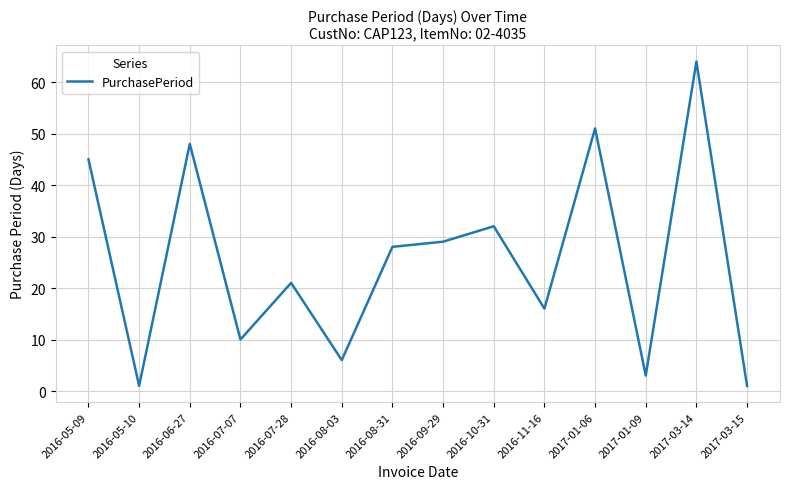

What is the average value?

25